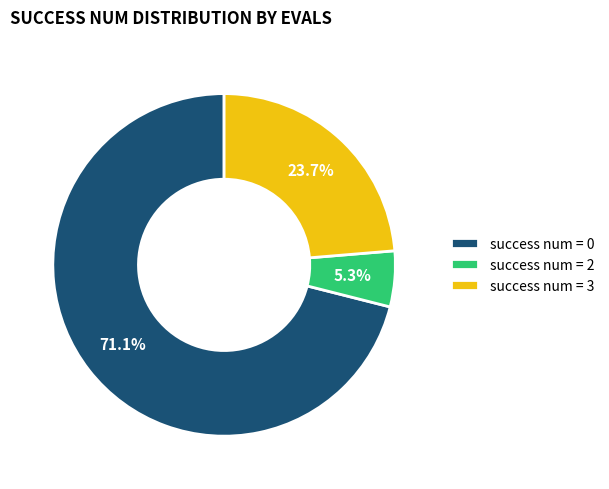

To the nearest percent, what is the average slice percentage?

33%